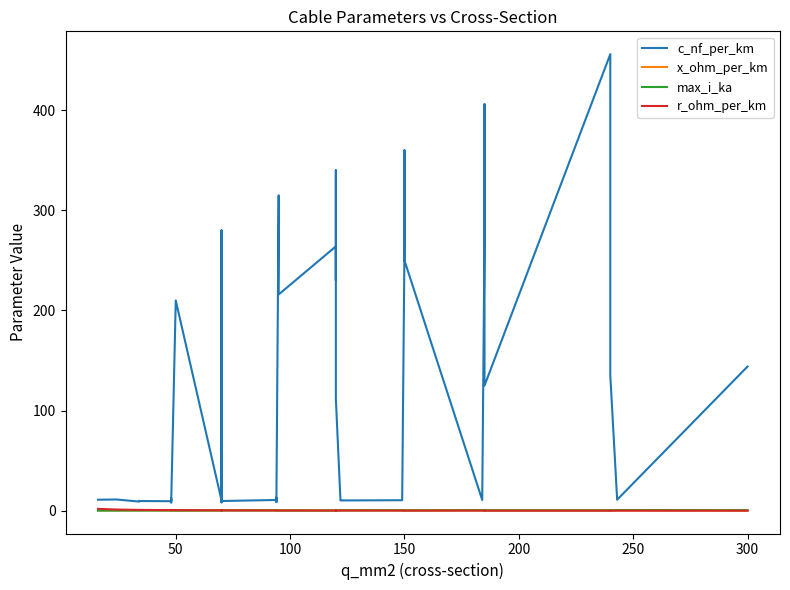

The x_ohm_per_km series shows 0.1 at 19. True or false?

False